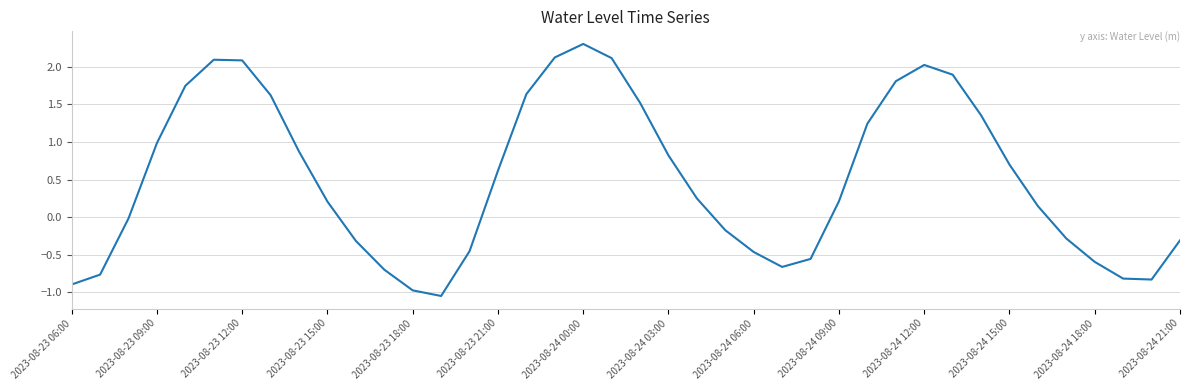

What is the greatest value displayed?

2.3